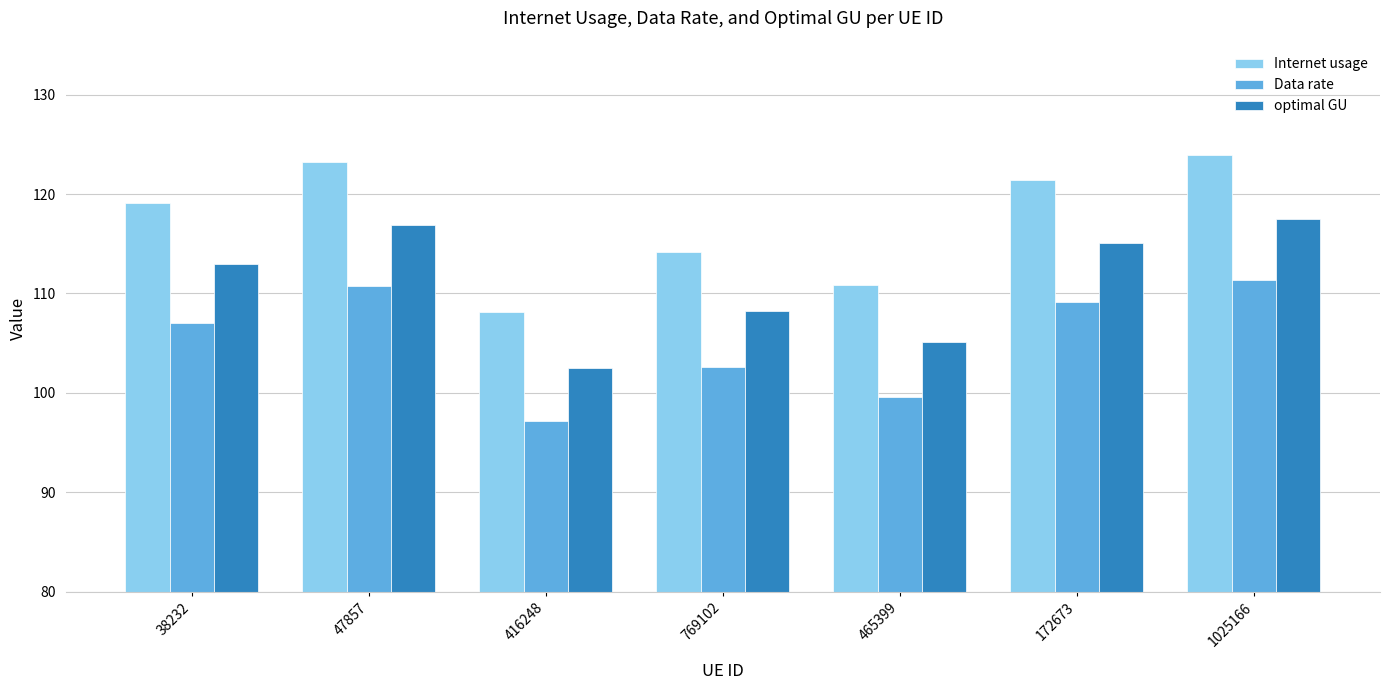

Is the value of optimal GU at 465399 greater than the value of Data rate at 416248?

Yes